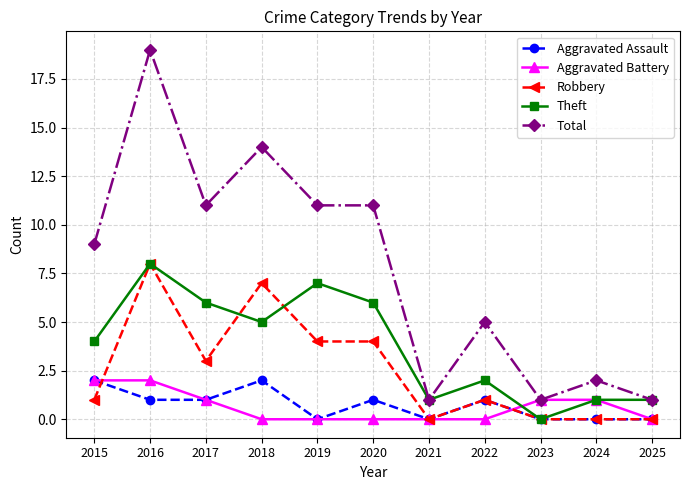

What are all the series names shown in the legend?

Aggravated Assault, Aggravated Battery, Robbery, Theft, Total